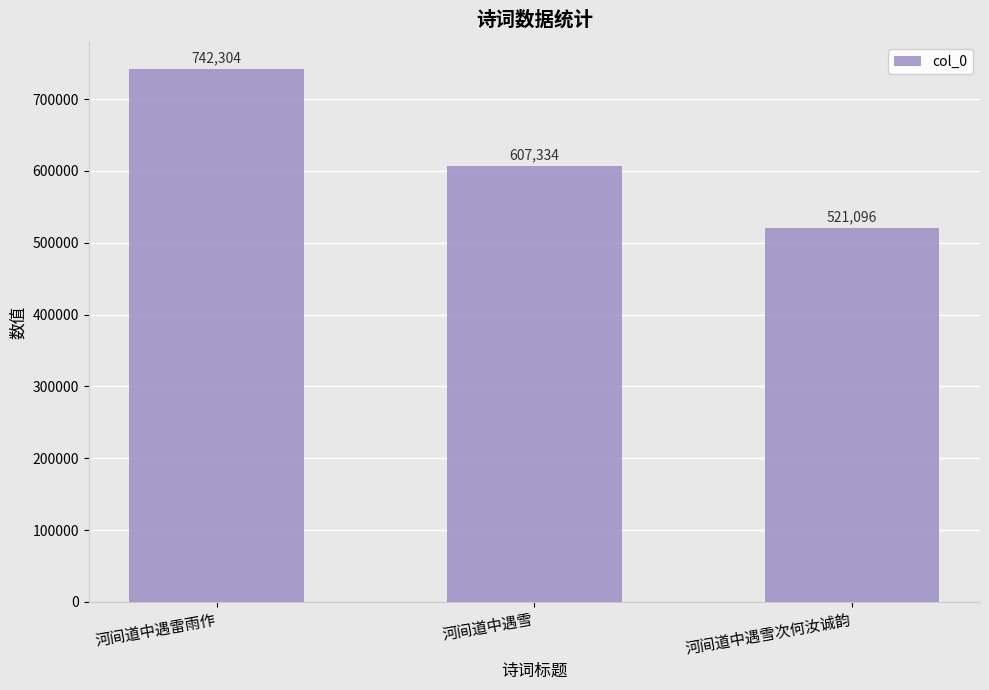

How many bars are there in total?

3